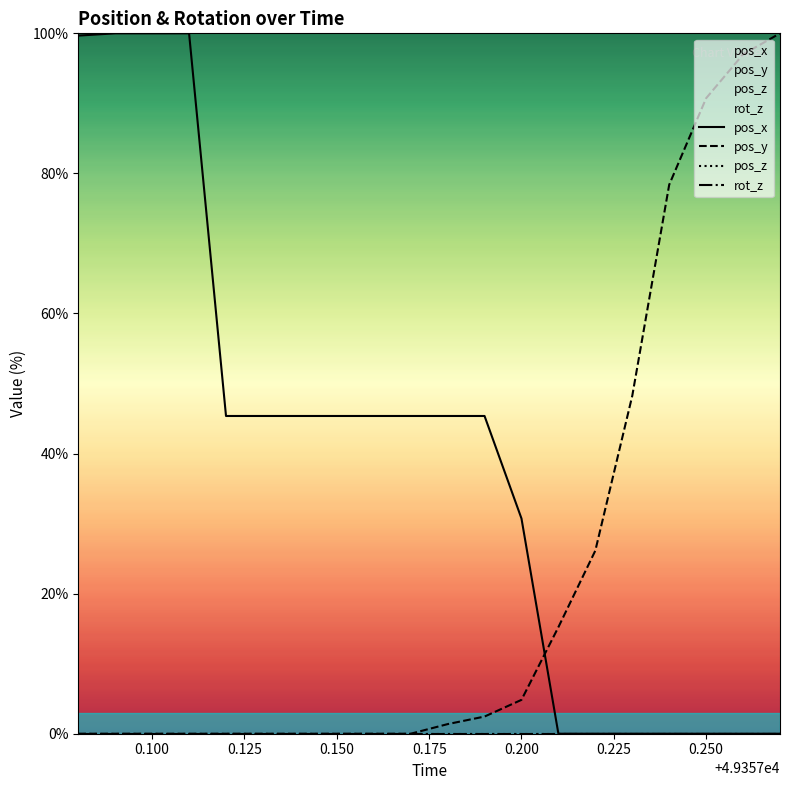

How many values in pos_x are above zero?

13